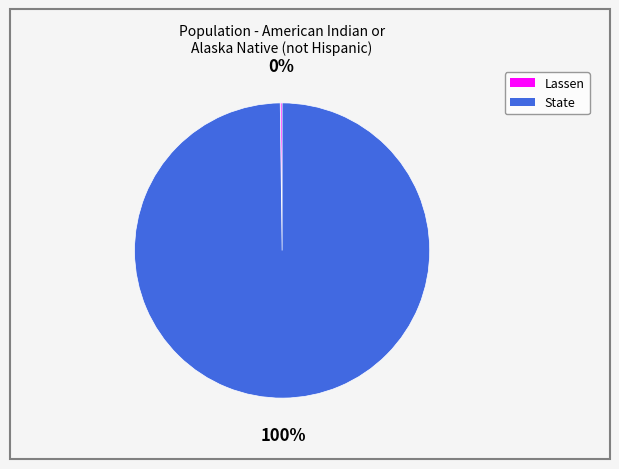

Does any single category account for the majority?

Yes